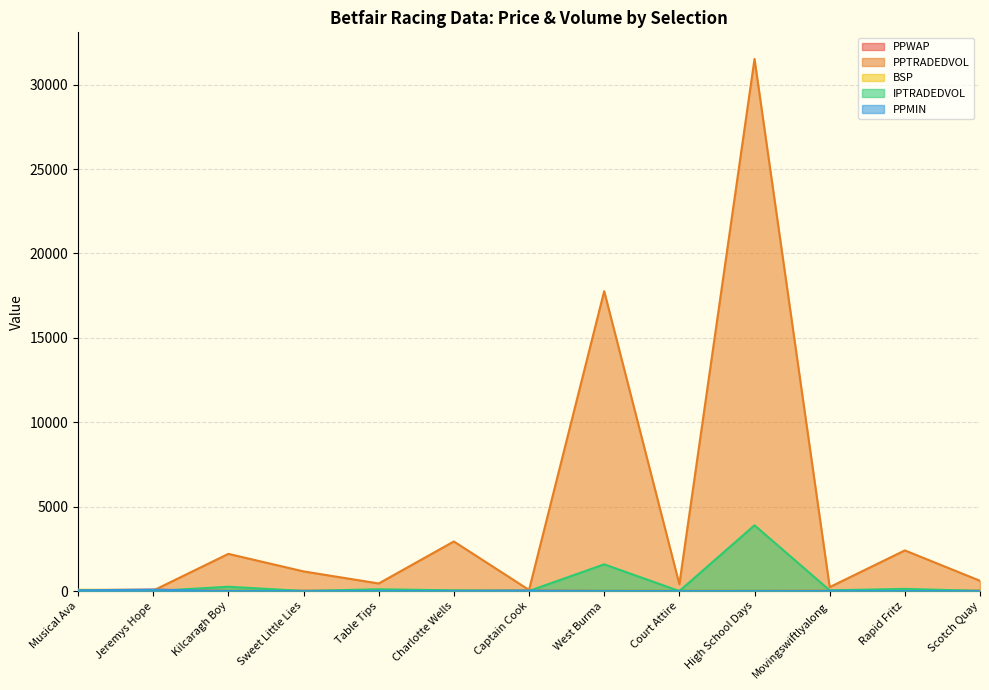

What is the label of the 2nd point from the right?

Rapid Fritz